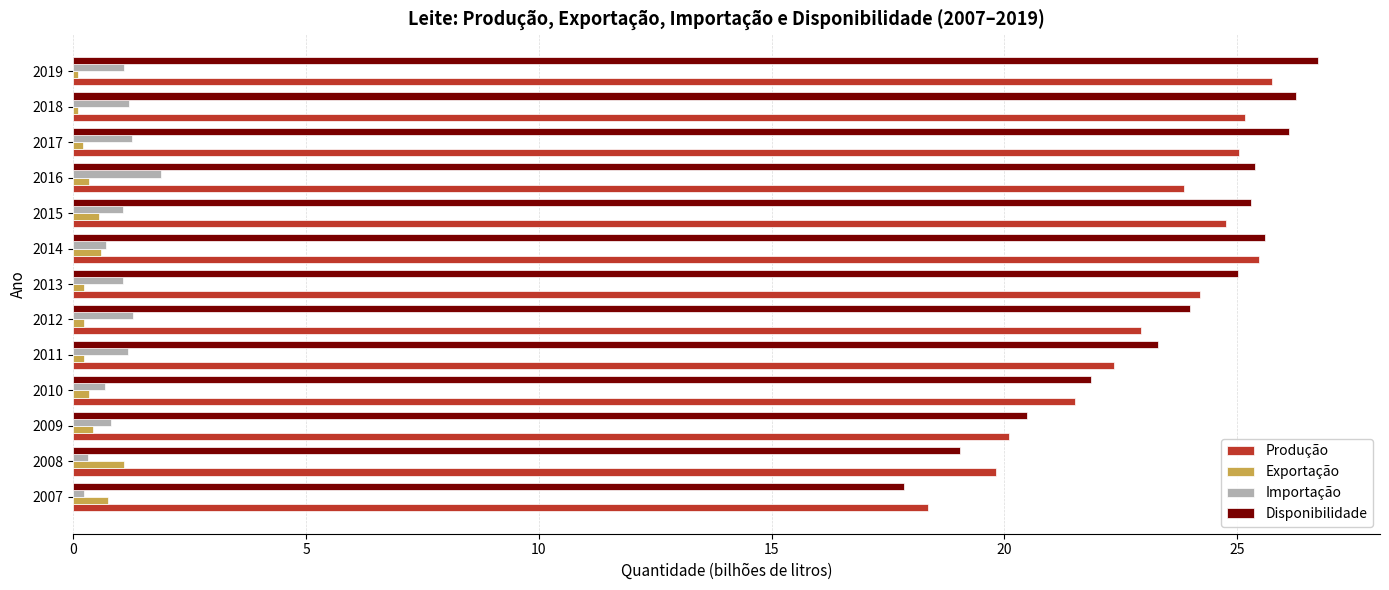

How many distinct data groups are displayed?

4